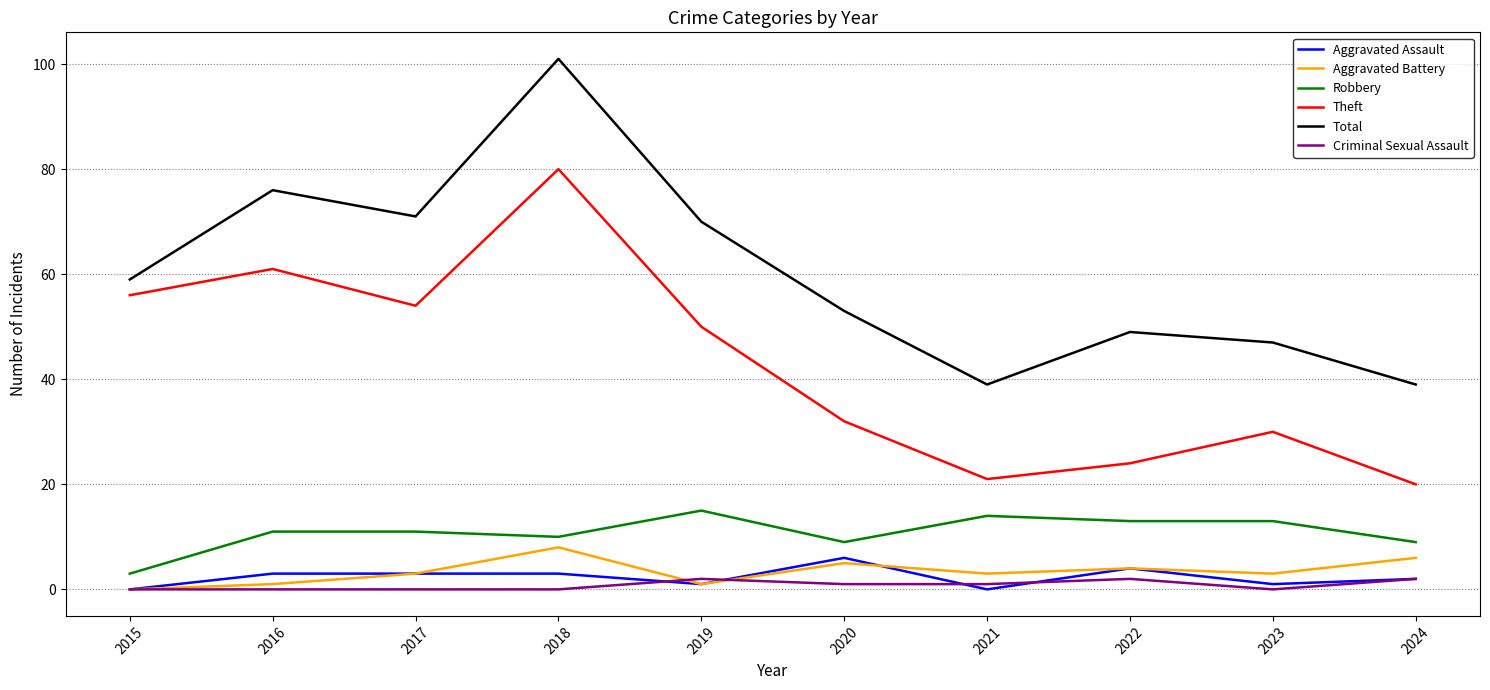

True or false: Robbery and Total cross at least once.

False